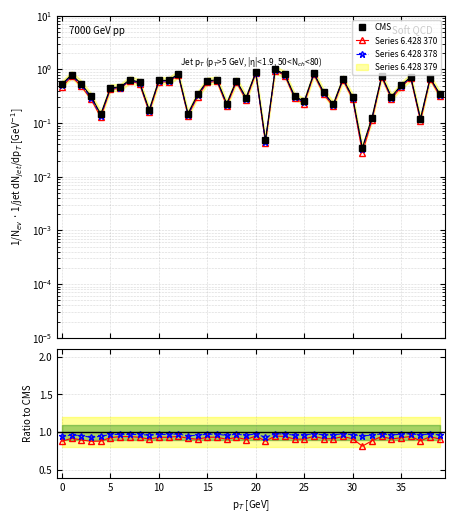

True or false: Series B ratio and Series 6.428 370 cross at least once.

False